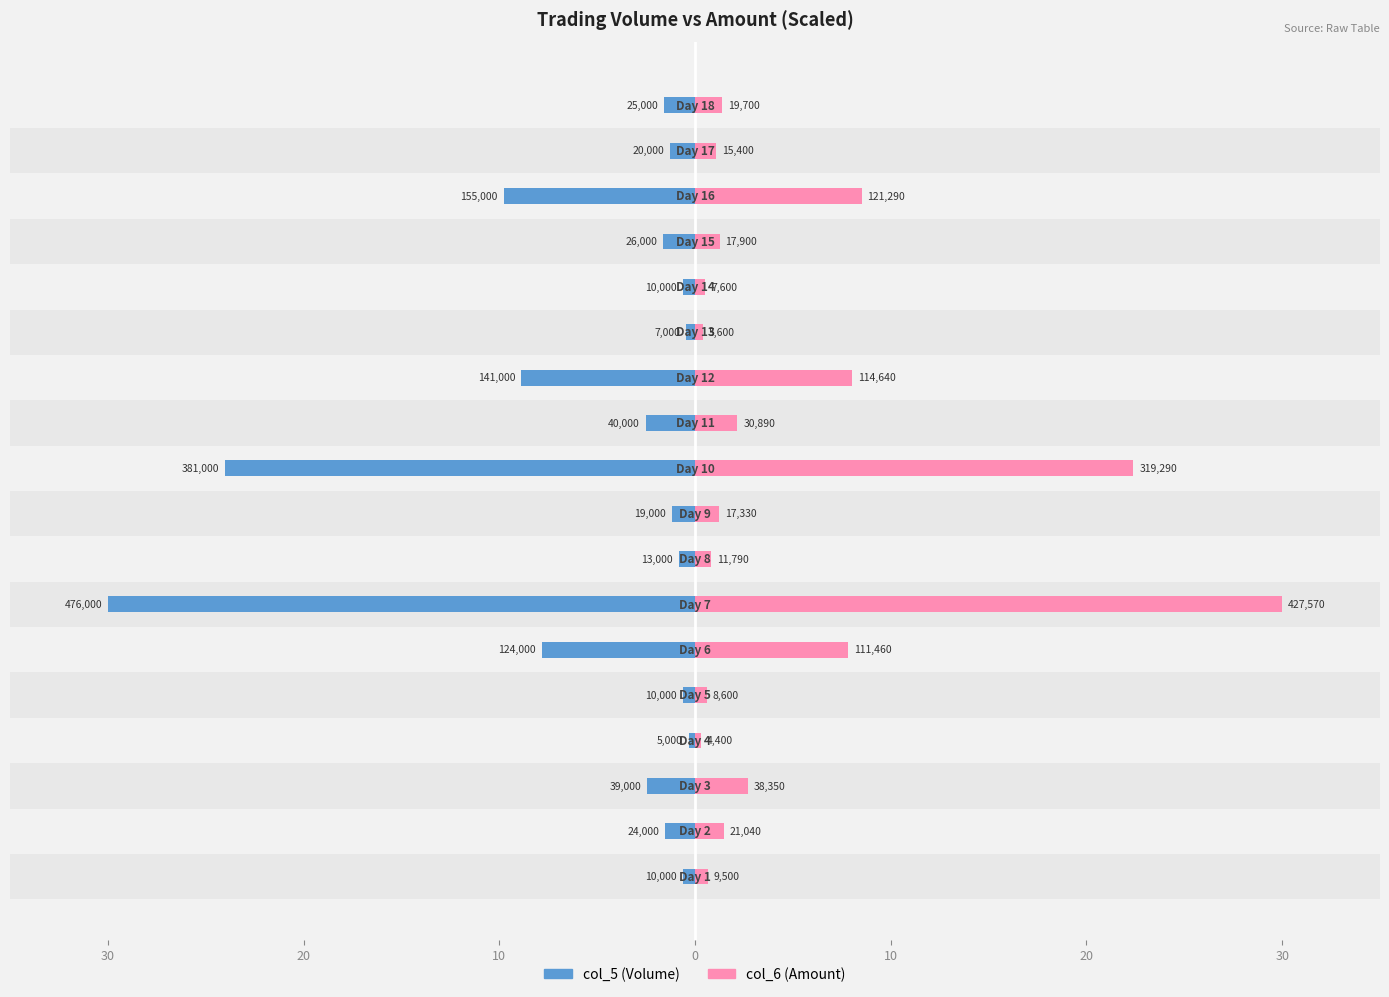

Reading left to right, extract all data points from this chart.

col_5 (Volume): -0.6	-1.5	-2.5	-0.3	-0.6	-7.8	-30.0	-0.8	-1.2	-24.0	-2.5	-8.9	-0.4	-0.6	-1.6	-9.8	-1.3	-1.6
col_6 (Amount): 0.7	1.5	2.7	0.3	0.6	7.8	30.0	0.8	1.2	22.4	2.2	8.0	0.4	0.5	1.3	8.5	1.1	1.4